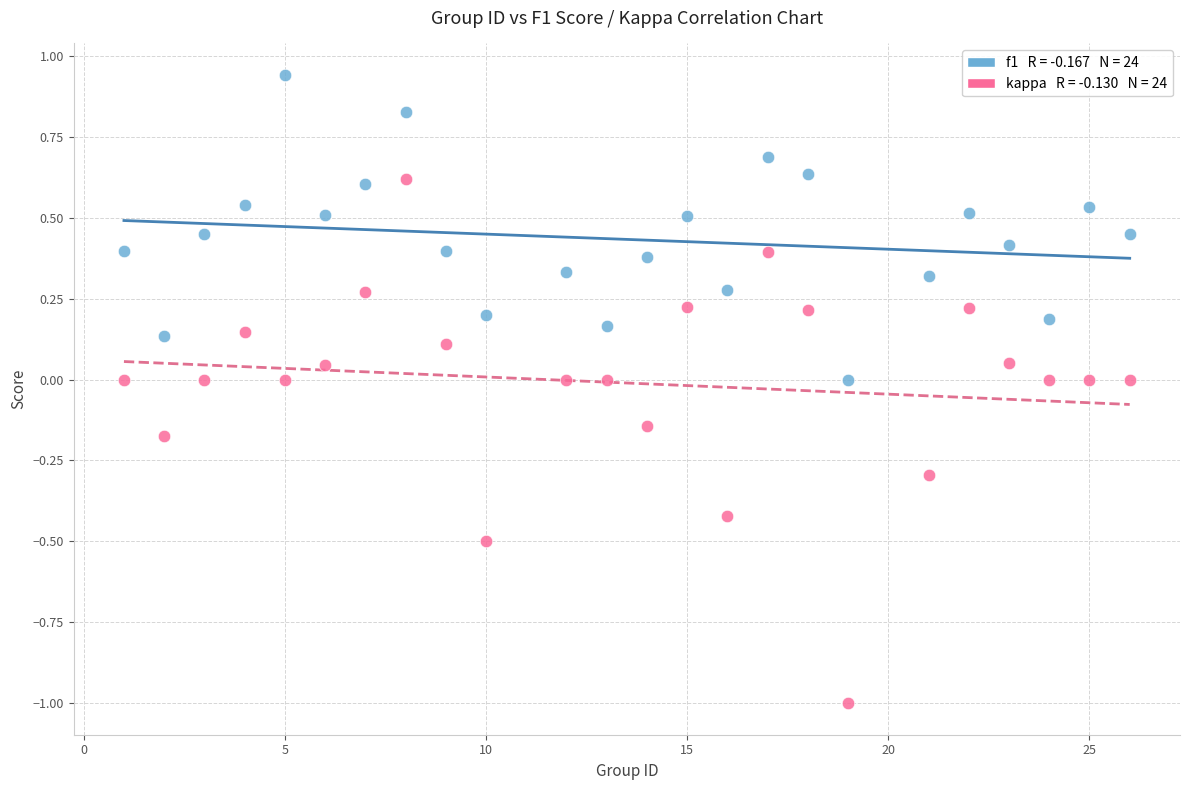

Across all data points, what is the range of Y values (max minus min)?

1.9